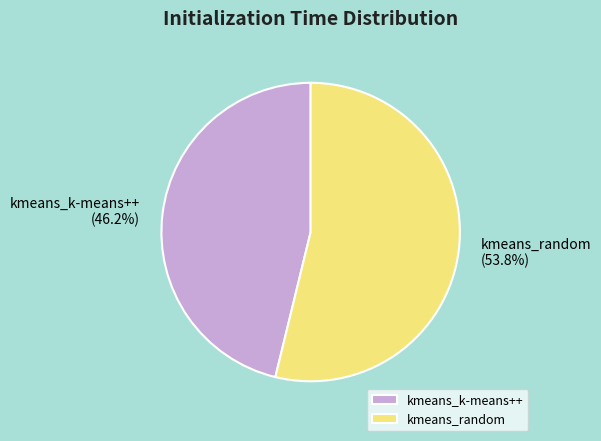

What portion of the pie excludes kmeans_k-means++?

53.8%